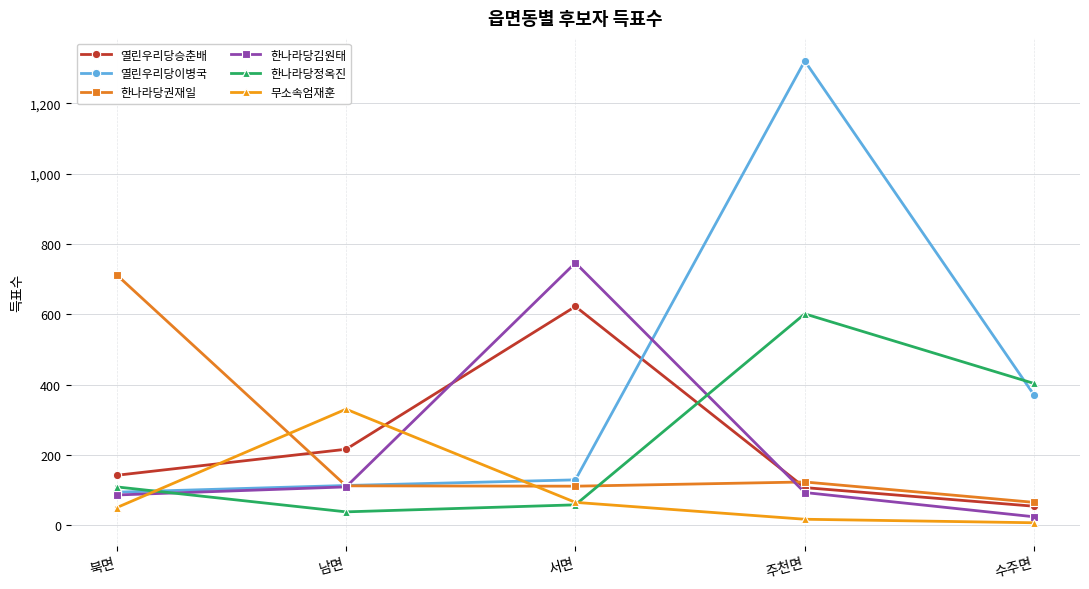

Which series changed the most between 북면 and 남면?

한나라당권재일